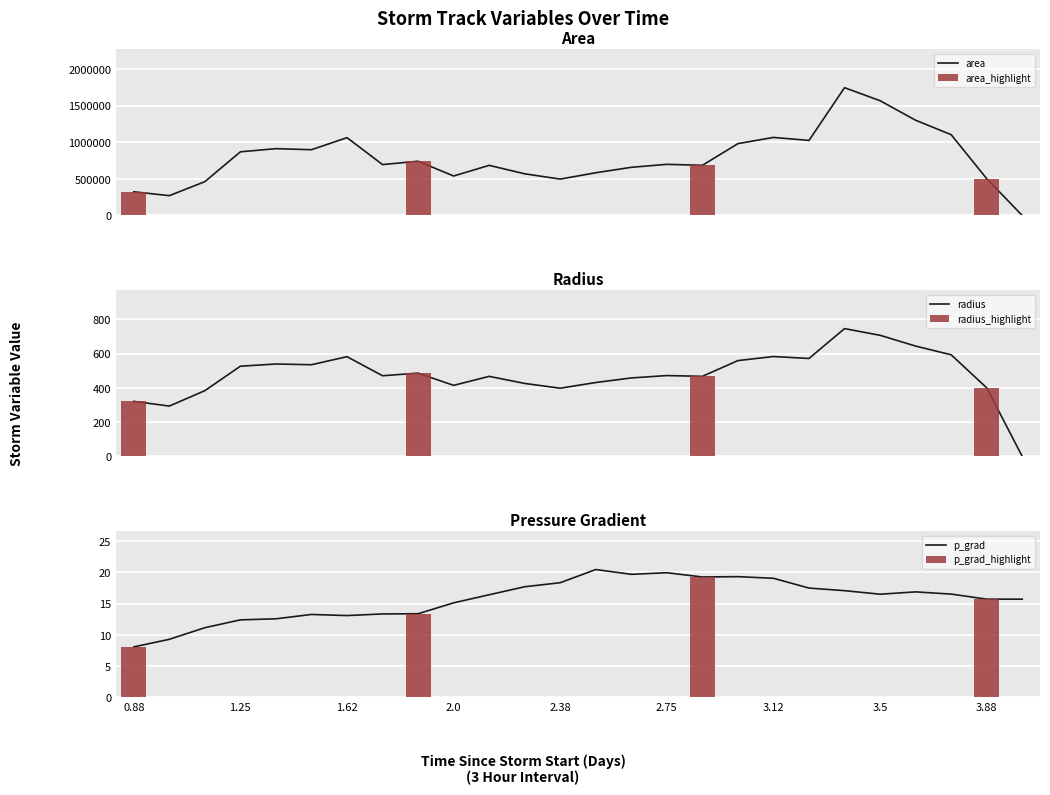

What is the lowest value of the area_highlight series?

324375